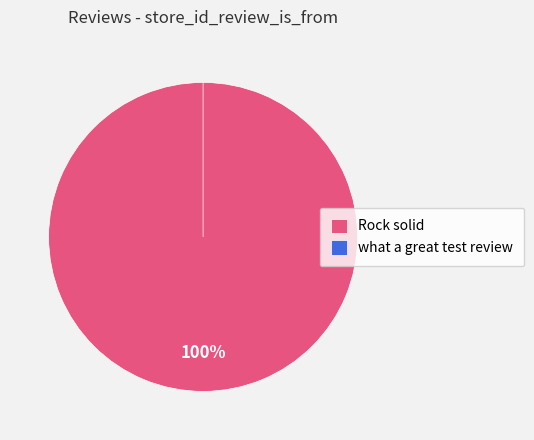

The what a great test review slice represents 10% of the pie. True or false?

False